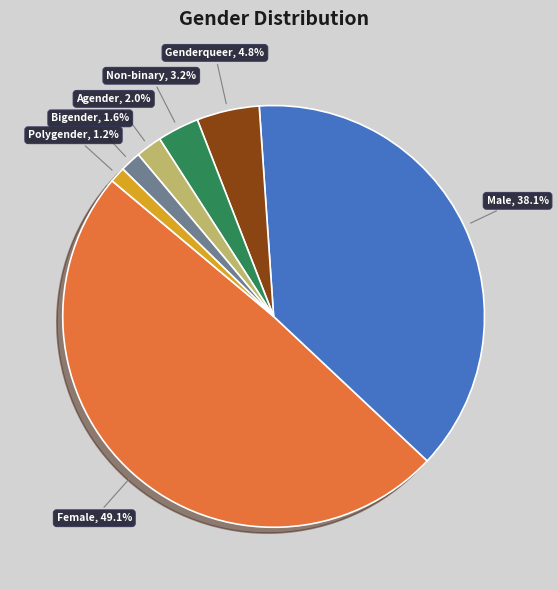

The Genderqueer slice represents 5% of the pie. True or false?

True